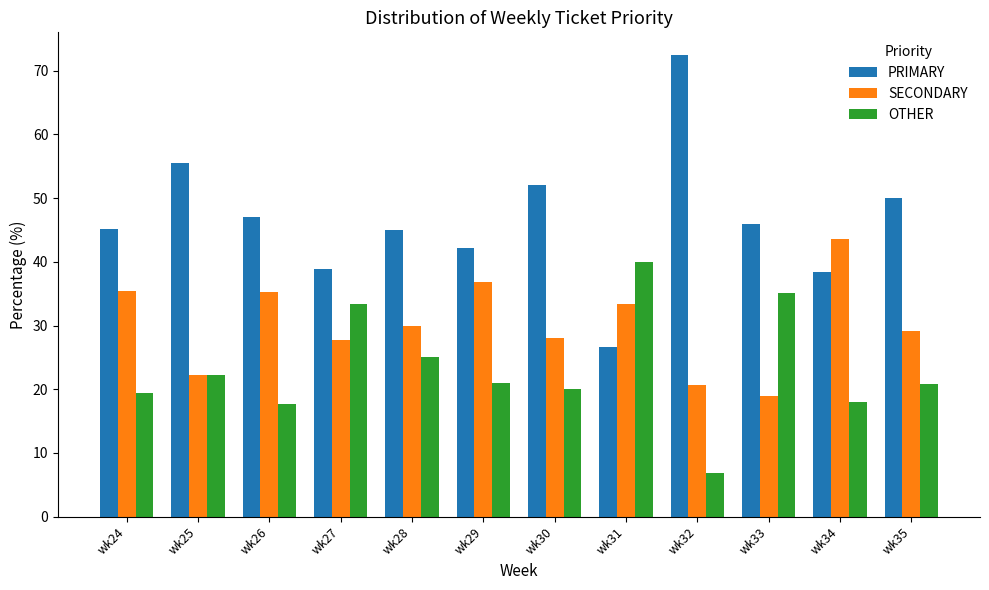

True or false: SECONDARY has a value of 13.4 at wk29.

False